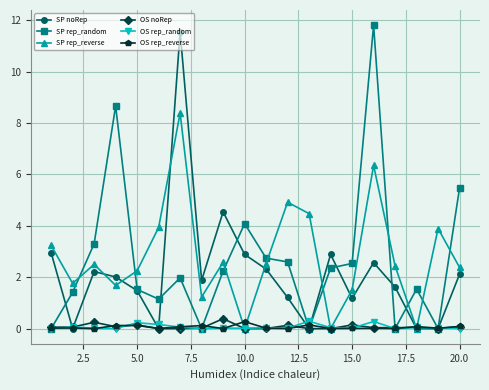

True or false: OS rep_reverse has more than 0 points higher than both neighbors.

True